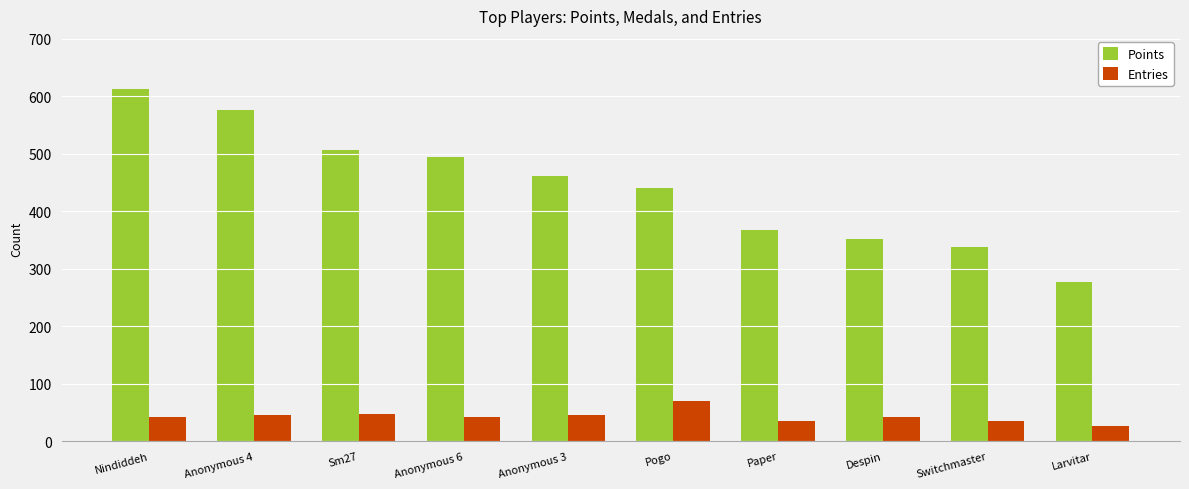

What value does the Entries series have at Larvitar, to the nearest 5?

25